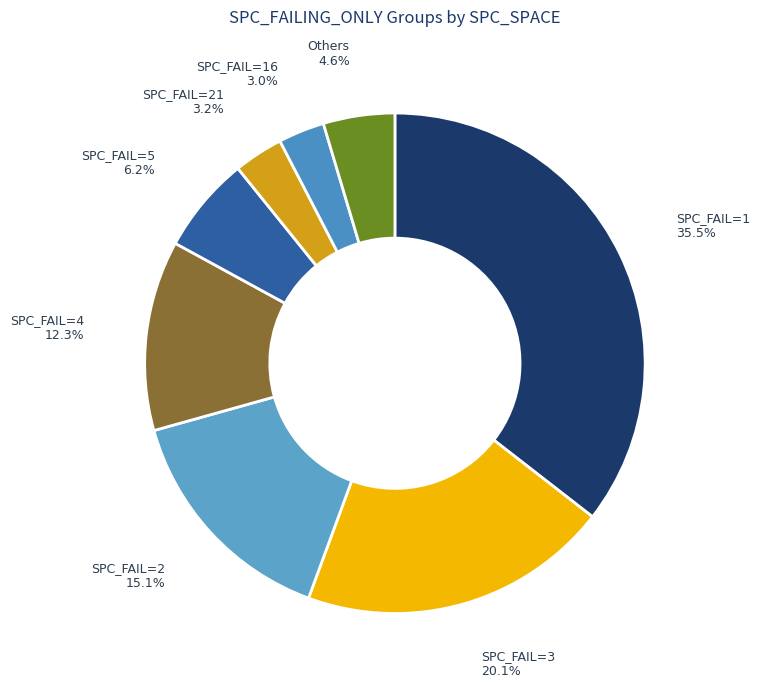

How much of the chart is everything except Others?

95.4%